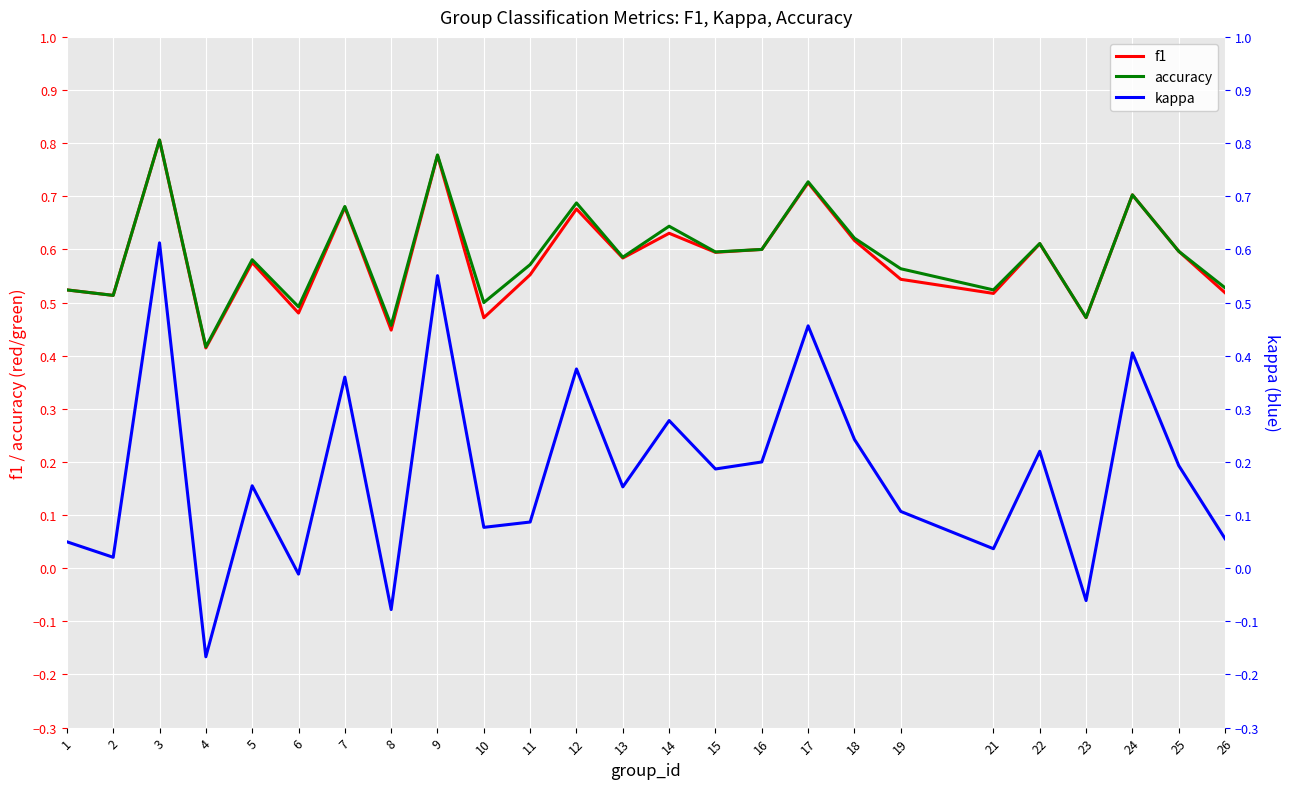

True or false: accuracy and f1 intersect in this chart.

False